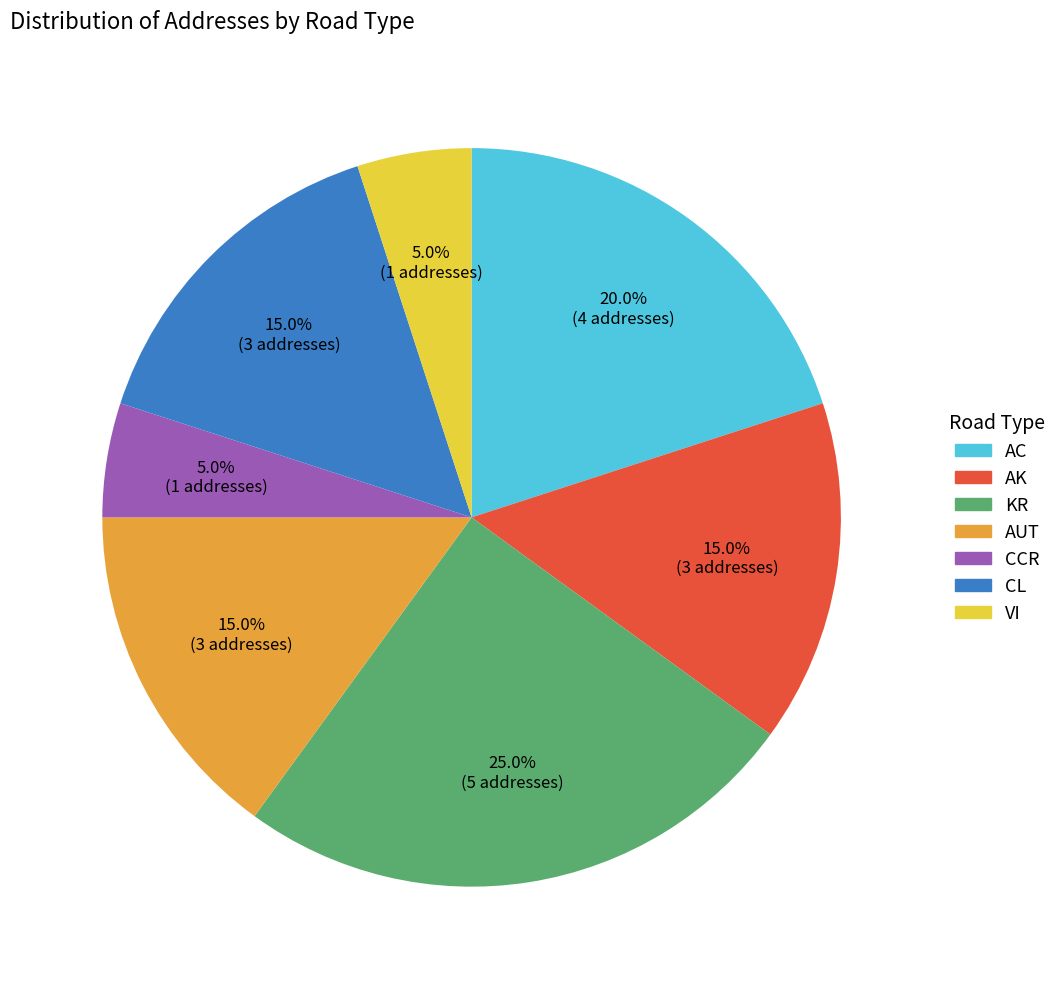

Combined, do CL and AUT account for over 50%?

No